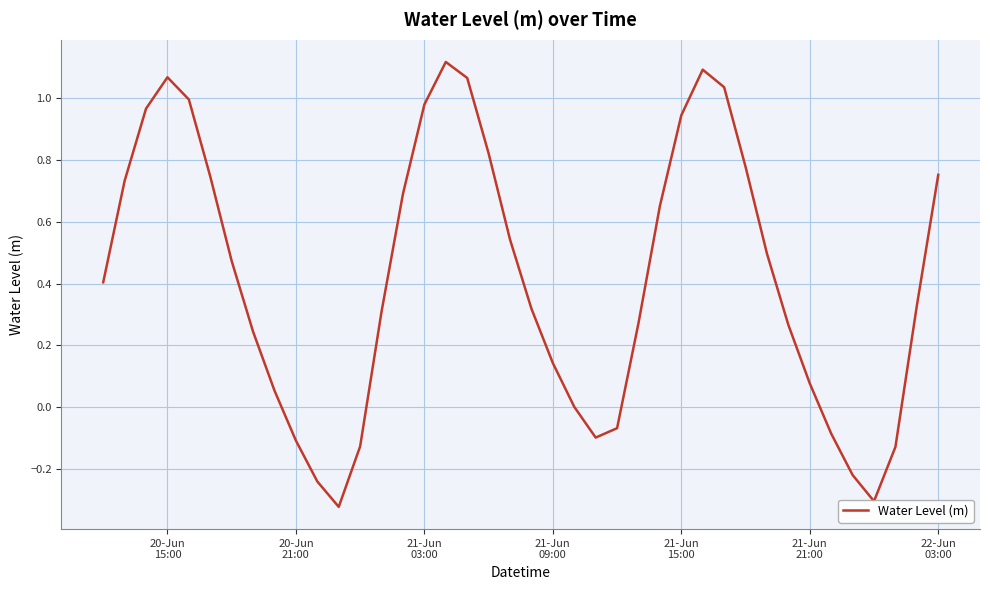

Reading left to right, extract all data points from this chart.

0.4	0.7	1.0	1.1	1.0	0.7	0.5	0.2	0.1	-0.1	-0.2	-0.3	-0.1	0.3	0.7	1.0	1.1	1.1	0.8	0.5	0.3	0.1	0.0	-0.1	-0.1	0.3	0.7	0.9	1.1	1.0	0.8	0.5	0.3	0.1	-0.1	-0.2	-0.3	-0.1	0.3	0.8